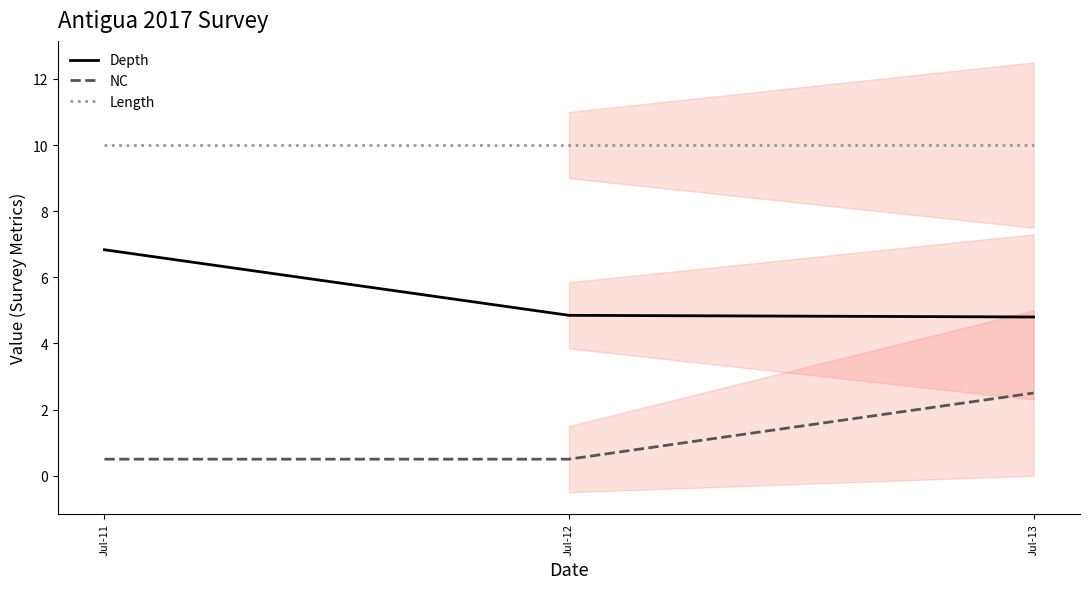

List the series in order of their overall mean, lowest first.

NC, Depth, Length